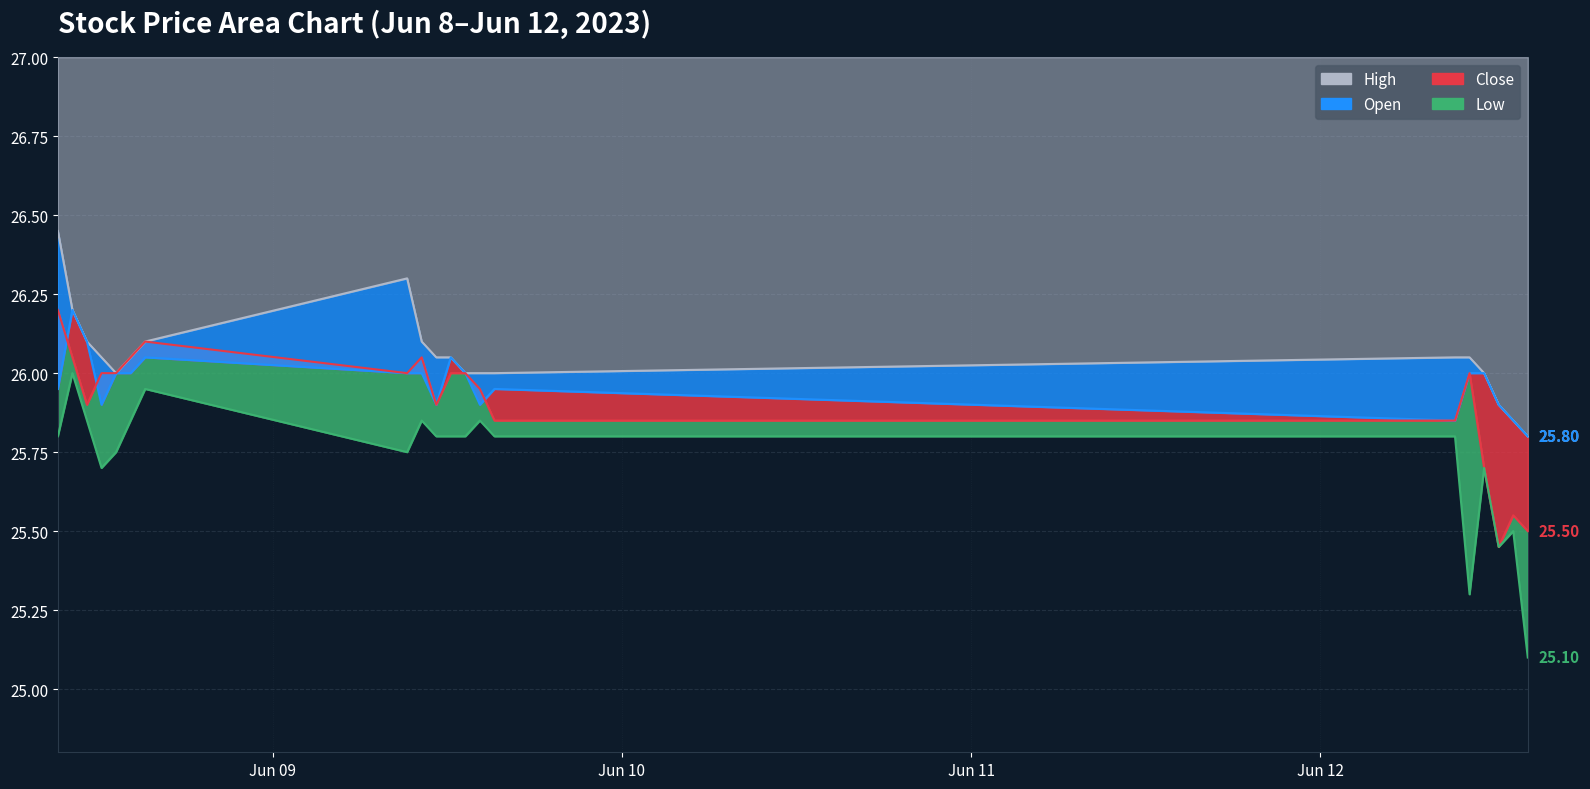

Reading right to left, transcribe all the data shown in this chart.

High: 25.8	25.9	25.9	26.0	26.1	26.1	26.0	26.0	26.0	26.1	26.1	26.1	26.3	26.1	26.1	26.0	26.1	26.1	26.2	26.4
Open: 25.8	25.9	25.9	26.0	26.0	25.9	25.9	25.9	26.0	26.1	25.9	26.0	26.0	26.1	26.0	26.0	25.9	26.1	26.2	25.9
Close: 25.5	25.6	25.4	25.7	26.0	25.9	25.9	25.9	26.0	26.0	25.9	26.1	26.0	26.1	26.1	26.0	26.0	25.9	26.1	26.2
Low: 25.1	25.5	25.4	25.7	25.3	25.8	25.8	25.9	25.8	25.8	25.8	25.9	25.8	25.9	25.9	25.8	25.7	25.9	26.0	25.8